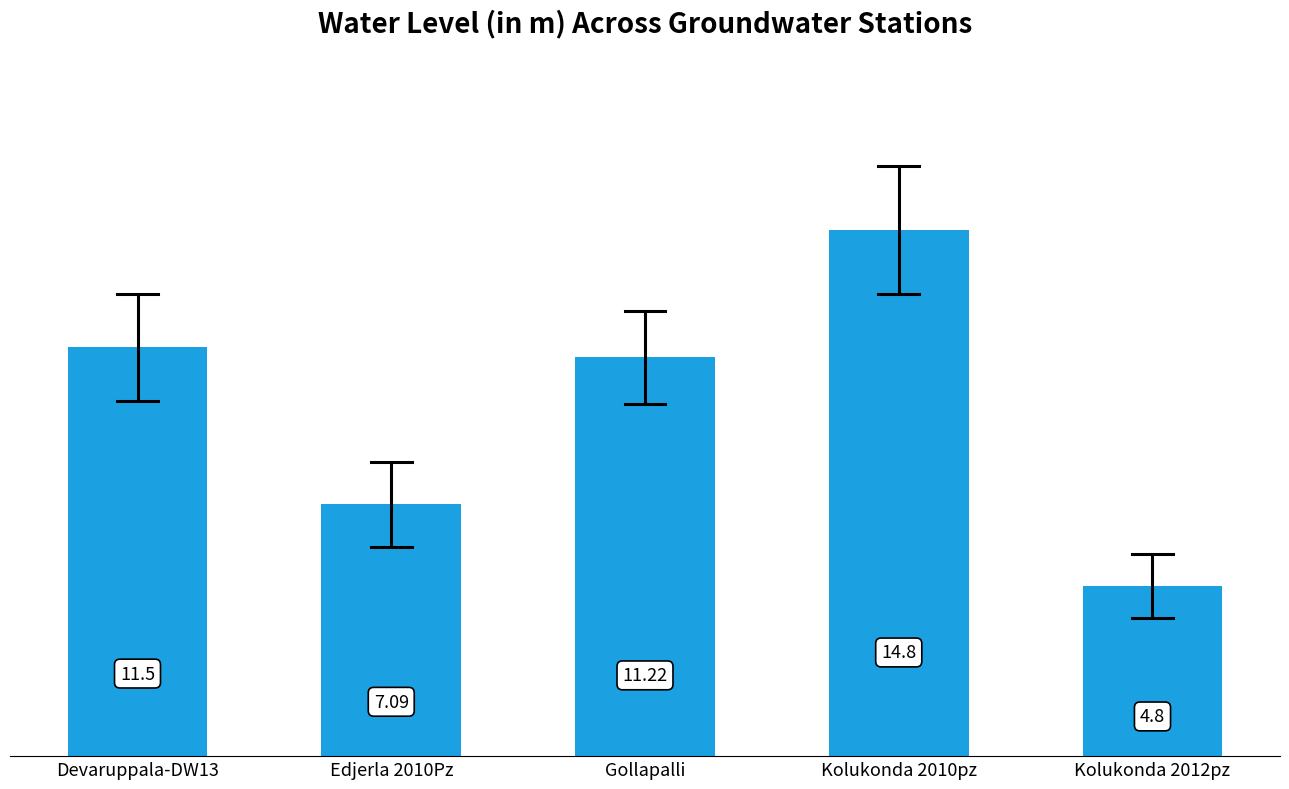

Reading left to right, extract all data points from this chart.

Devaruppala-DW13=11.5	Edjerla 2010Pz=7.1	Gollapalli=11.2	Kolukonda 2010pz=14.8	Kolukonda 2012pz=4.8